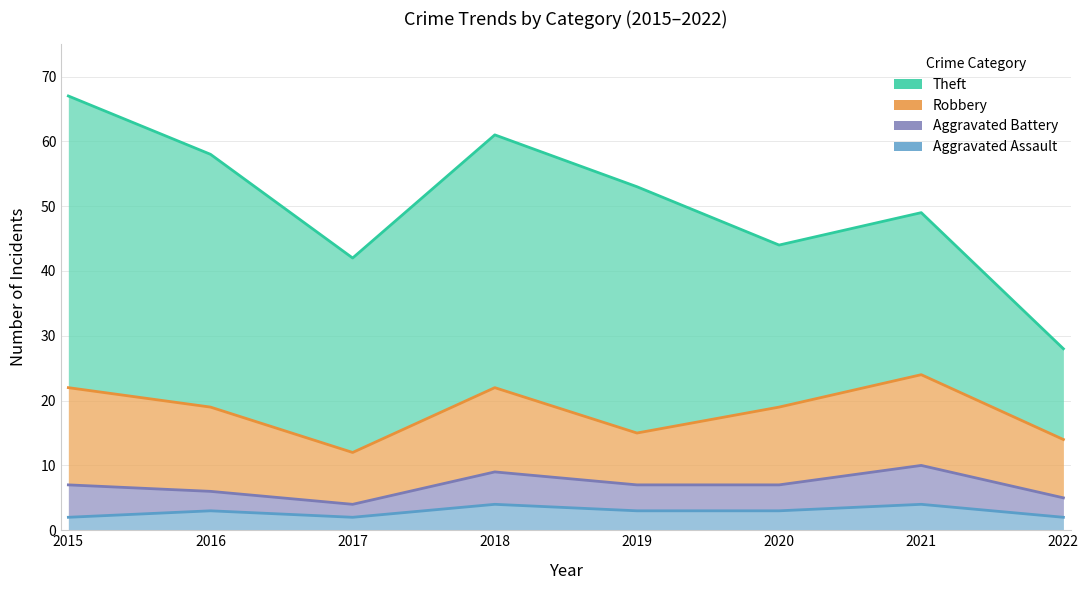

True or false: Aggravated Battery and Aggravated Assault intersect in this chart.

False